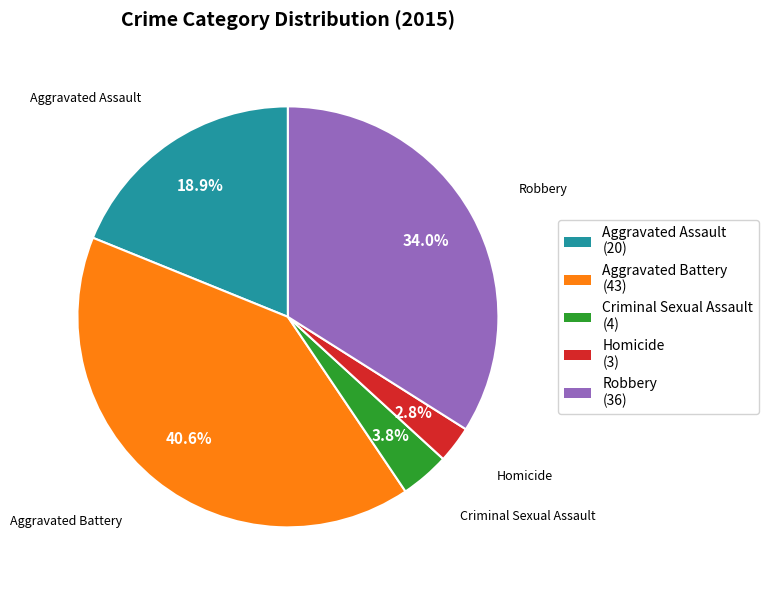

Is it true that Aggravated Battery is 50% of the pie?

False